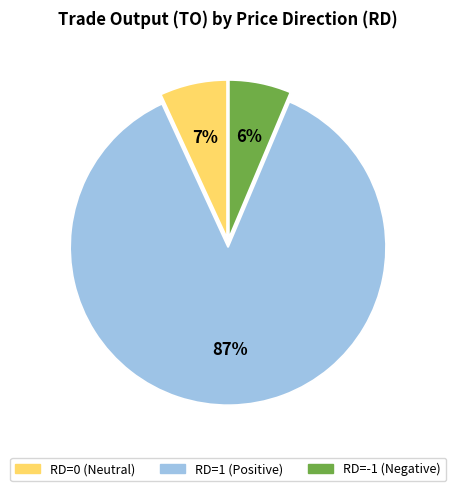

To the nearest percent, what is the average slice percentage?

33%